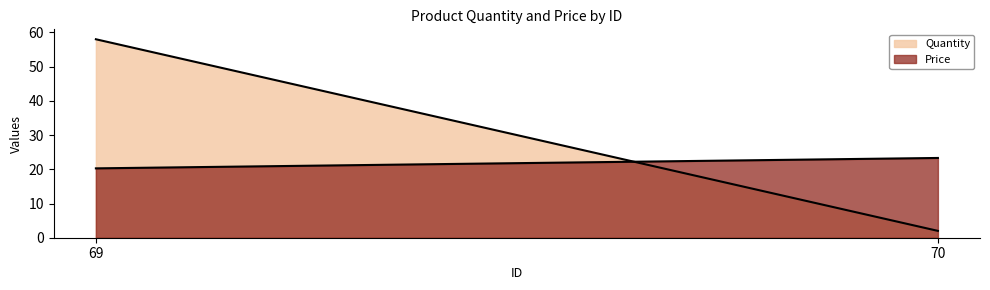

Which series has the largest total across all categories?

Quantity